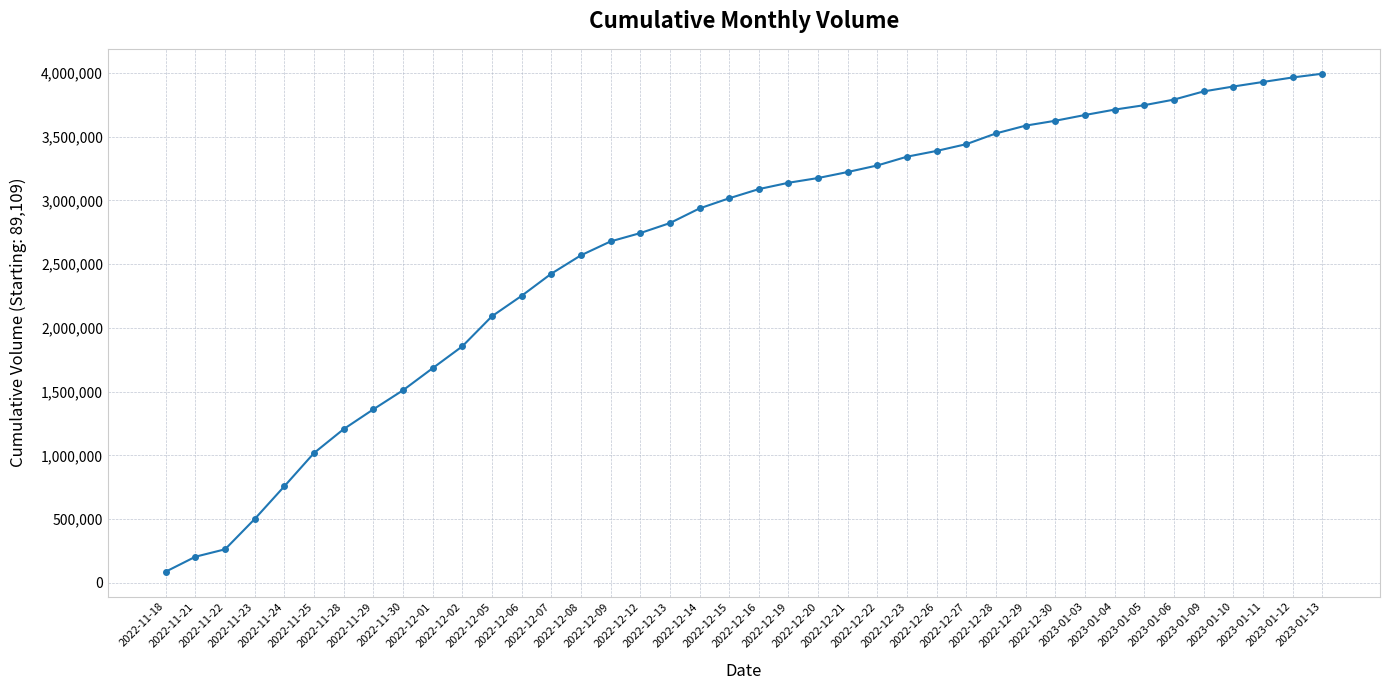

What is the label of the 36th point from the right?

2022-11-24